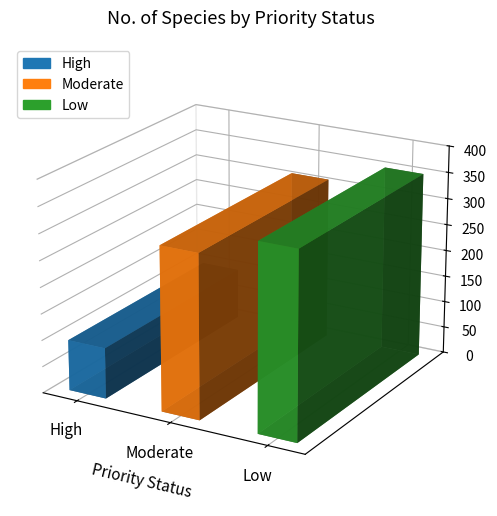

The value at Moderate is 309. True or false?

True